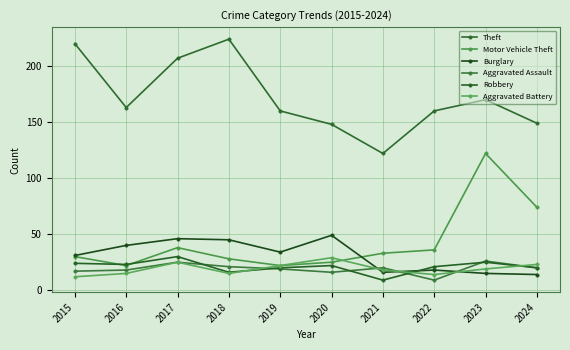

Between 2017 and 2022, which series saw the biggest shift?

Theft